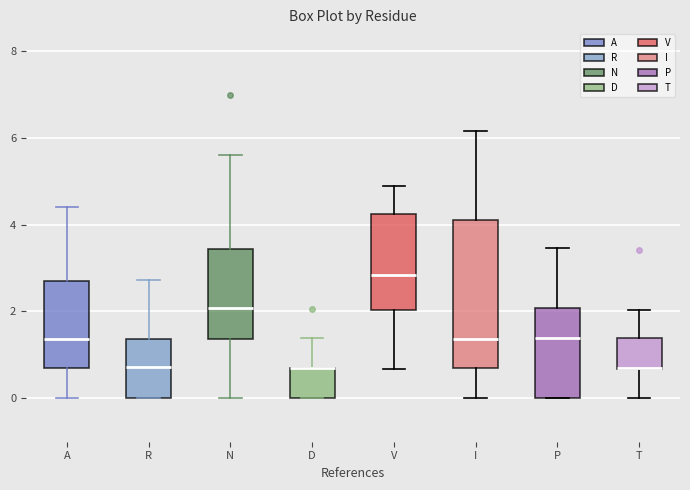

Reading left to right, transcribe this box plot: for each box, give where its median line is, the range the box spans, and where its two whiskers end, as read against the y-axis. The values are not printed on the chart, so give them approximately, as read against the axis.

A: median 1.4, box 0.6 to 2.8, whiskers 0.0 to 4.4
R: median 0.8, box 0.0 to 1.4, whiskers 0.0 to 2.8
N: median 2.0, box 1.4 to 3.4, whiskers 0.0 to 5.6
D: median 0.6 (drawn on the box's upper edge), box 0.0 to 0.8, whiskers 0.0 to 1.4
V: median 2.8, box 2.0 to 4.2, whiskers 0.6 to 4.8
I: median 1.4, box 0.6 to 4.2, whiskers 0.0 to 6.2
P: median 1.4, box 0.0 to 2.0, whiskers 0.0 to 3.4
T: median 0.6 (drawn on the box's lower edge), box 0.6 to 1.4, whiskers 0.0 to 2.0